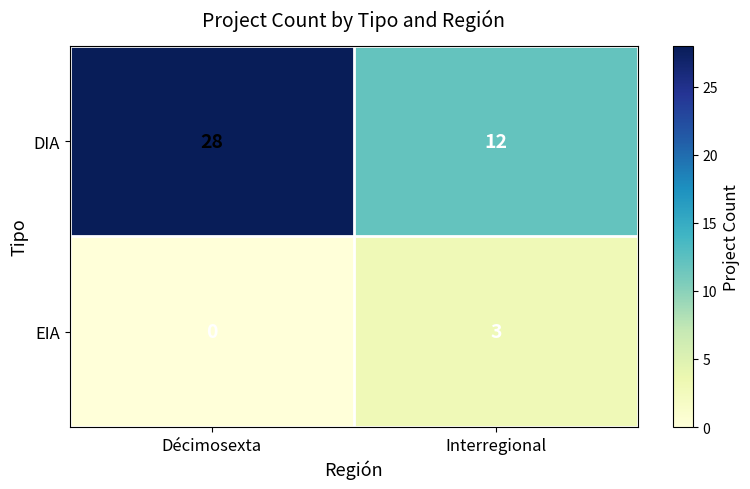

Which series changed the most between Décimosexta and Interregional?

DIA